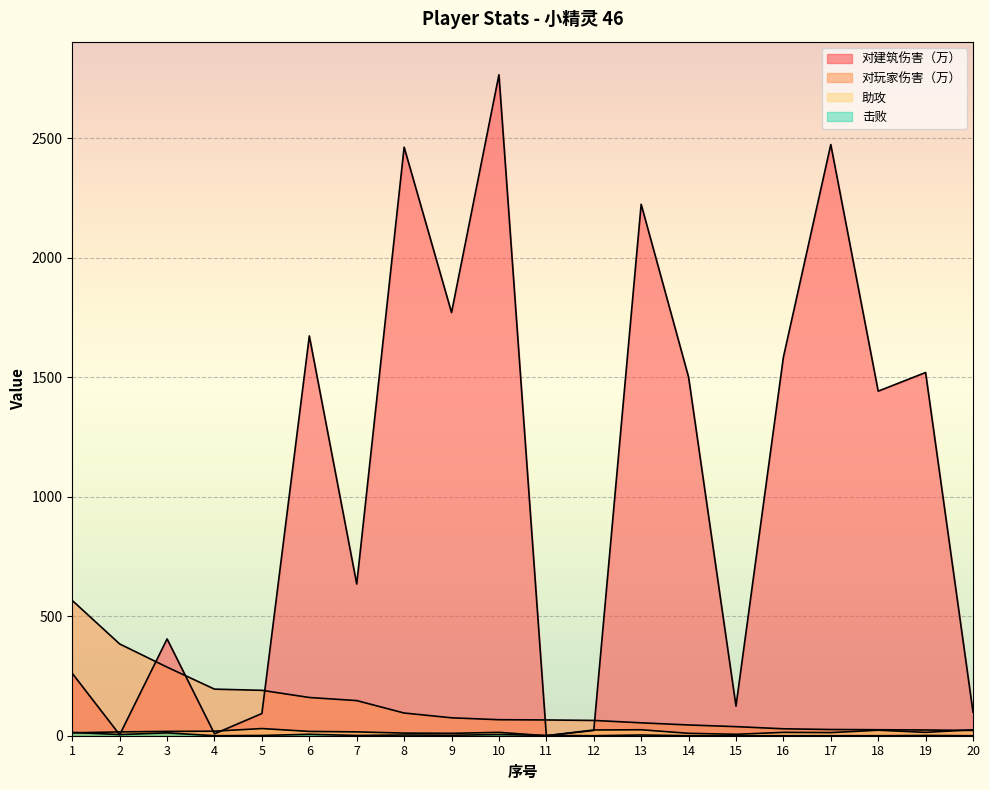

List the series in order of their peak value, highest first.

对建筑伤害（万）, 对玩家伤害（万）, 助攻, 击败